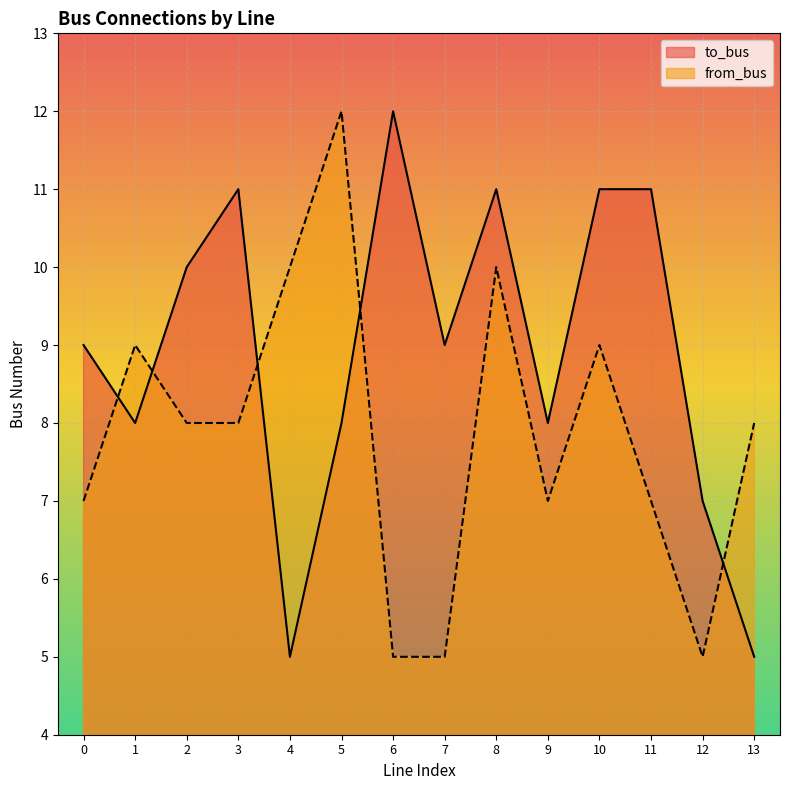

Is it true that from_bus equals 2 at 13?

False